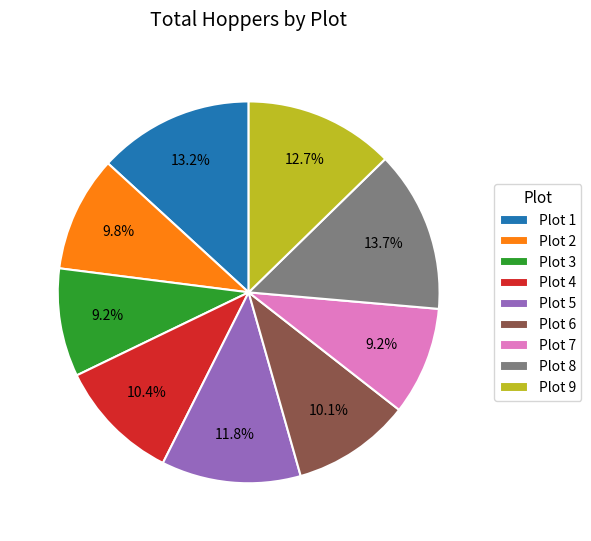

Combined, do Plot 6 and Plot 8 account for over 50%?

No